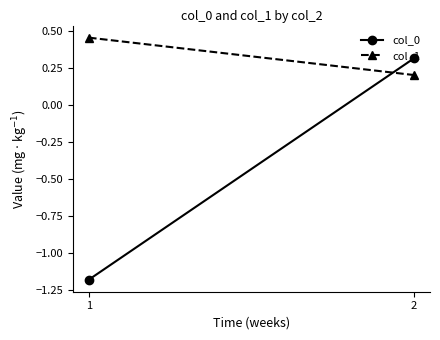

Which series has the largest range (max minus min)?

col_0